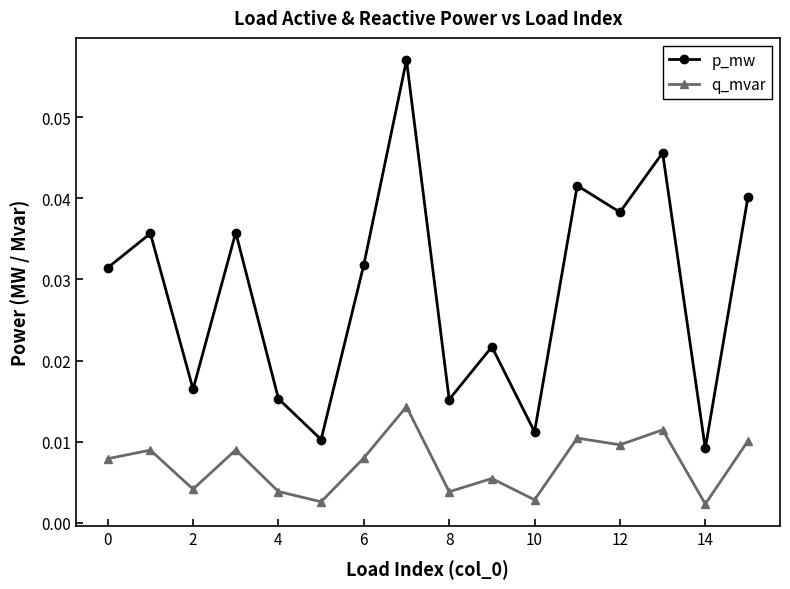

How many interior local valleys does the p_mw series have?

6